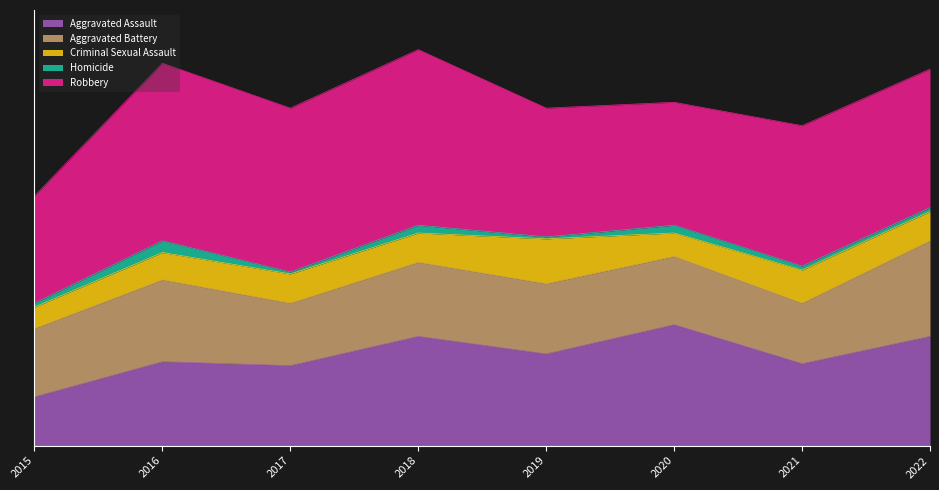

At which label is Aggravated Battery closest to 40?

2016